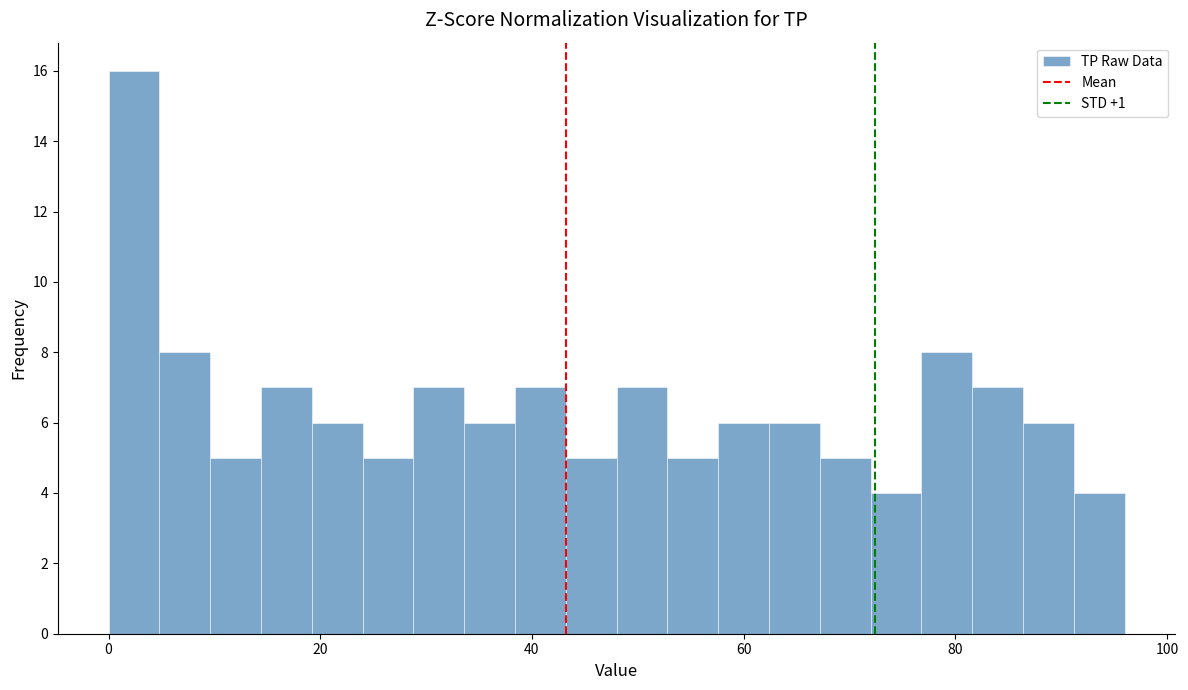

Around what value on the x-axis is the tallest bar? Give the approximate position of its centre, as read against the axis.

2